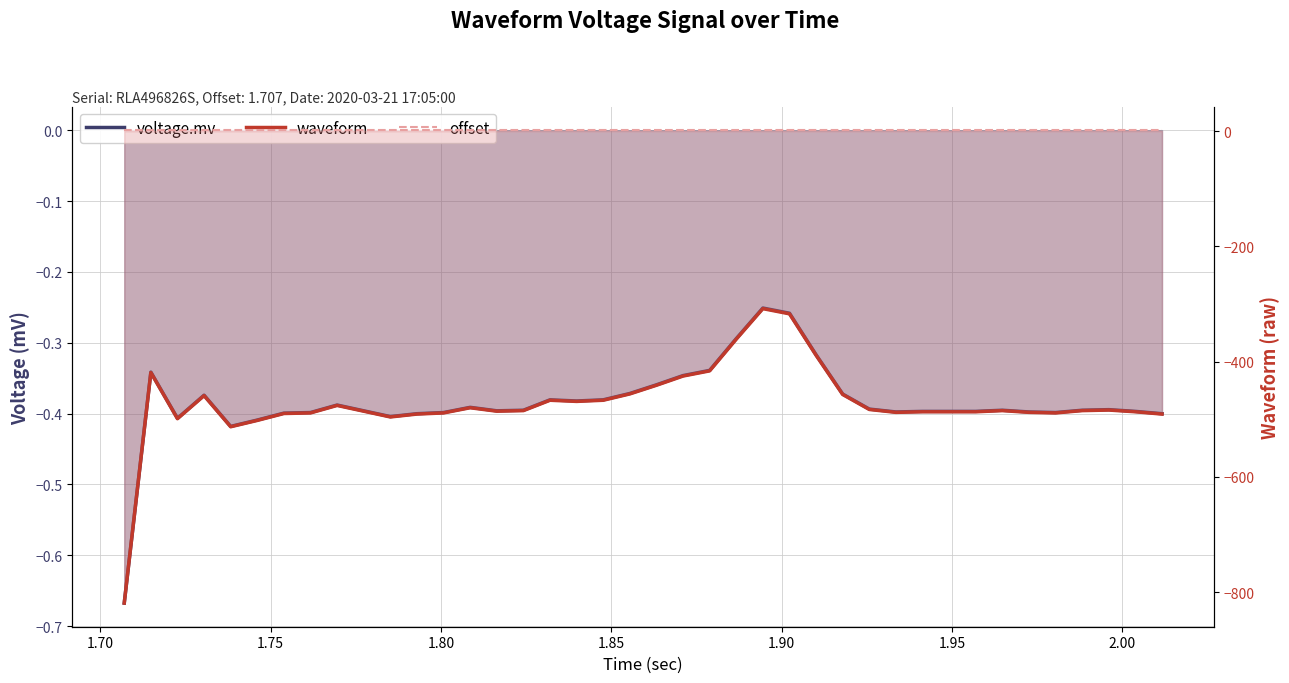

Which series has the largest total across all categories?

offset